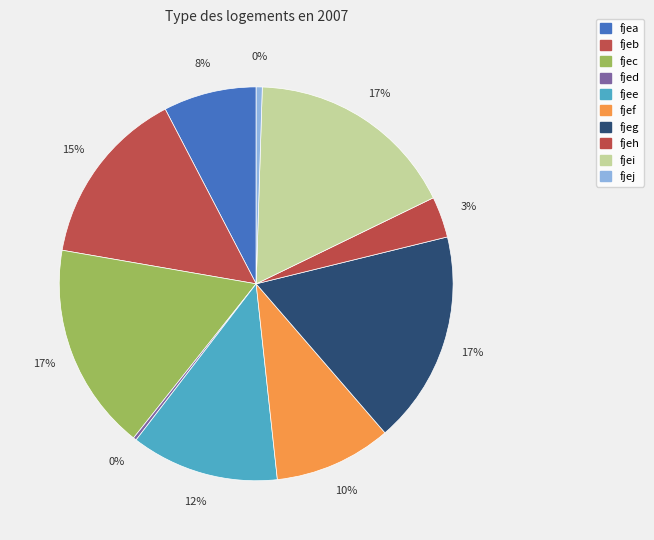

Which has a higher value, fjef or fjec?

fjec